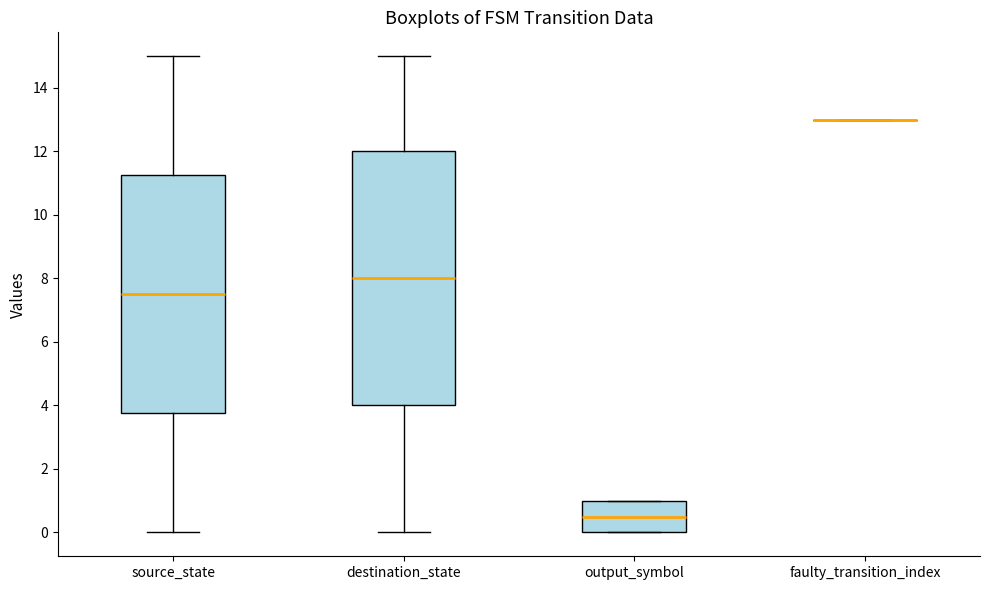

Comparing the boxes themselves (not the whiskers), which one is the tallest?

destination_state